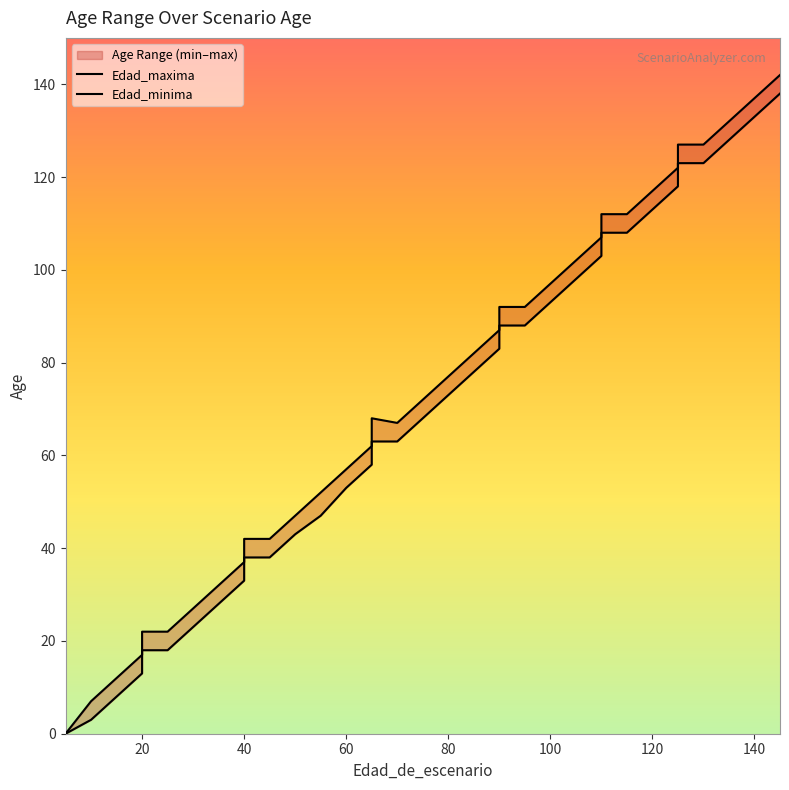

True or false: Edad_maxima and Edad_minima intersect in this chart.

False